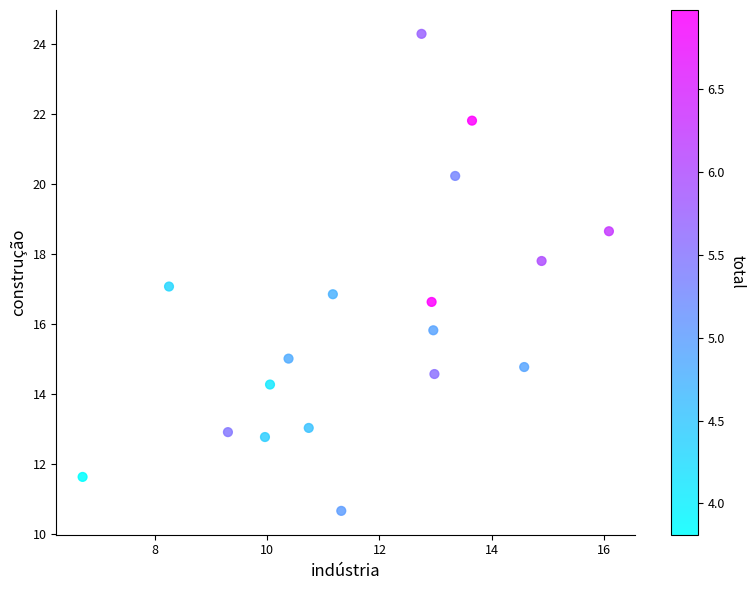

What is the range of X values (max minus min)?

9.4